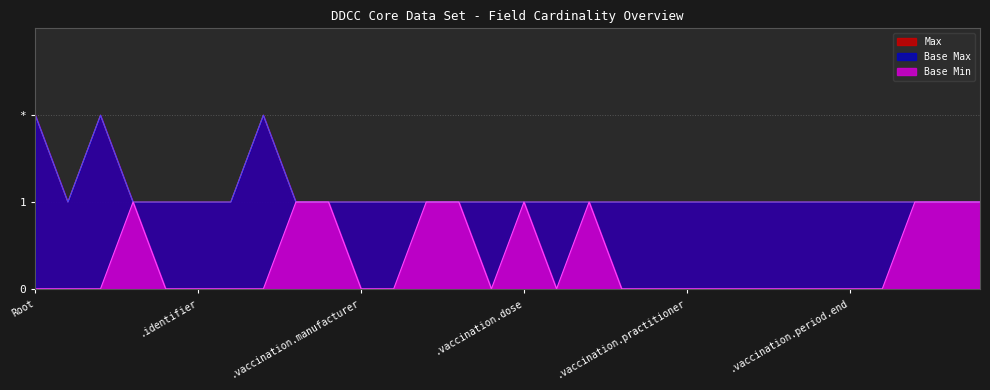

Between DDCCCoreDataSet.extension and DDCCCoreDataSet.vaccination.dose, which series saw the biggest shift?

Max